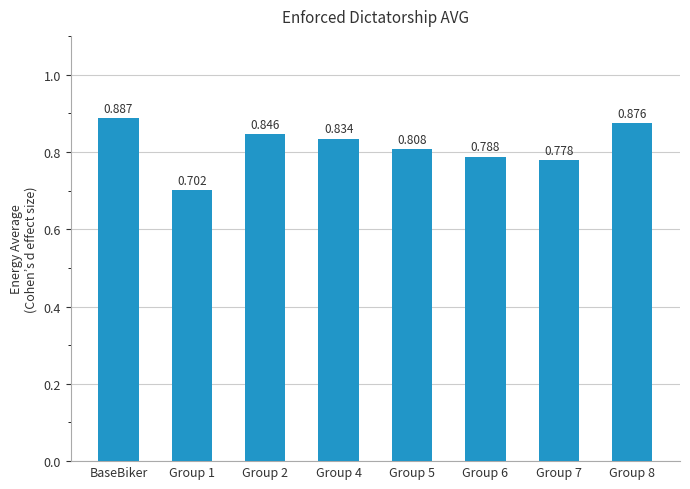

At which category does the chart reach its peak across all series?

BaseBiker